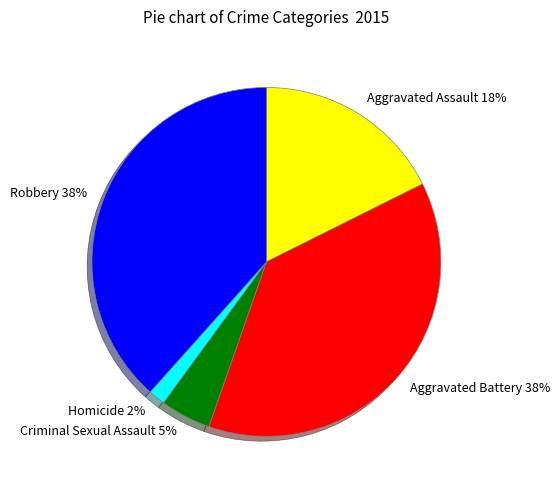

To the nearest percent, what percentage of the pie is Robbery?

38%